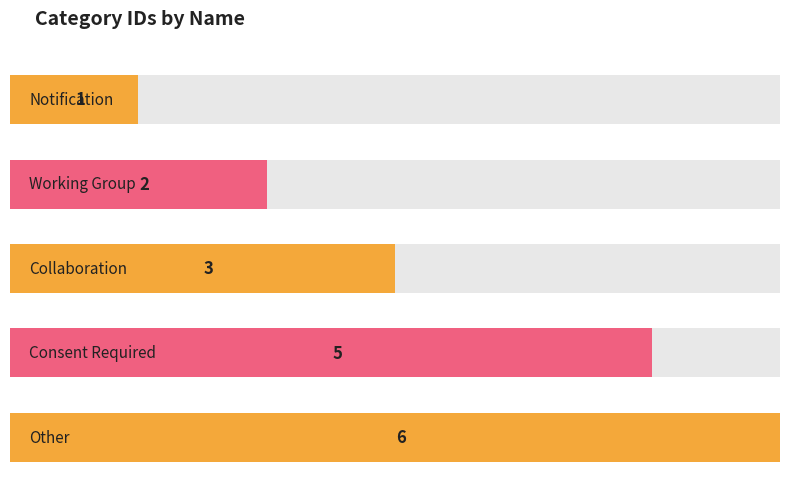

What is the difference between the maximum and minimum values?

5